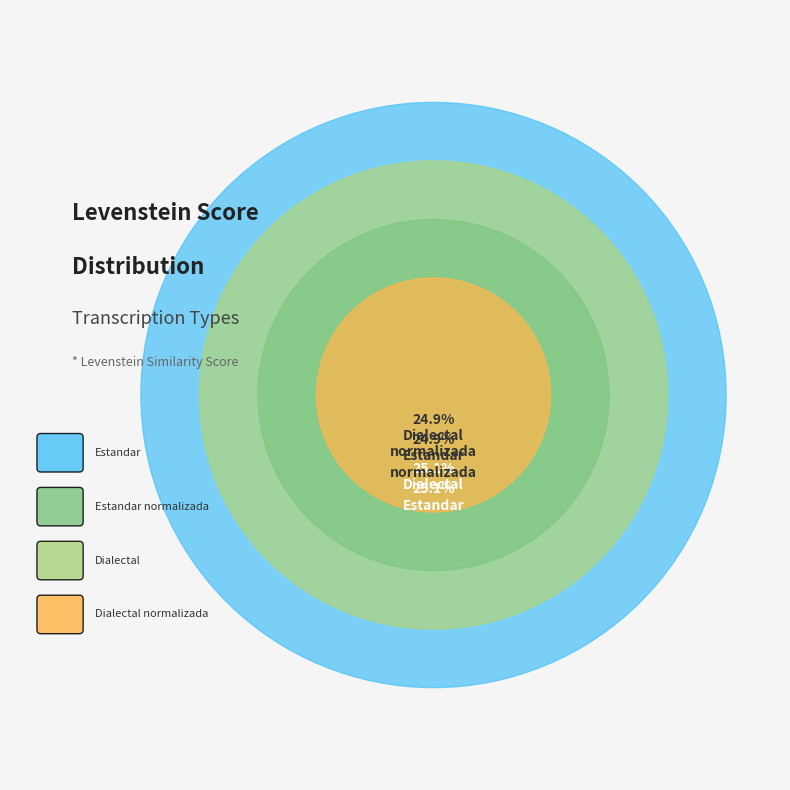

Does Estandar_normalizada represent more than half of the total?

No